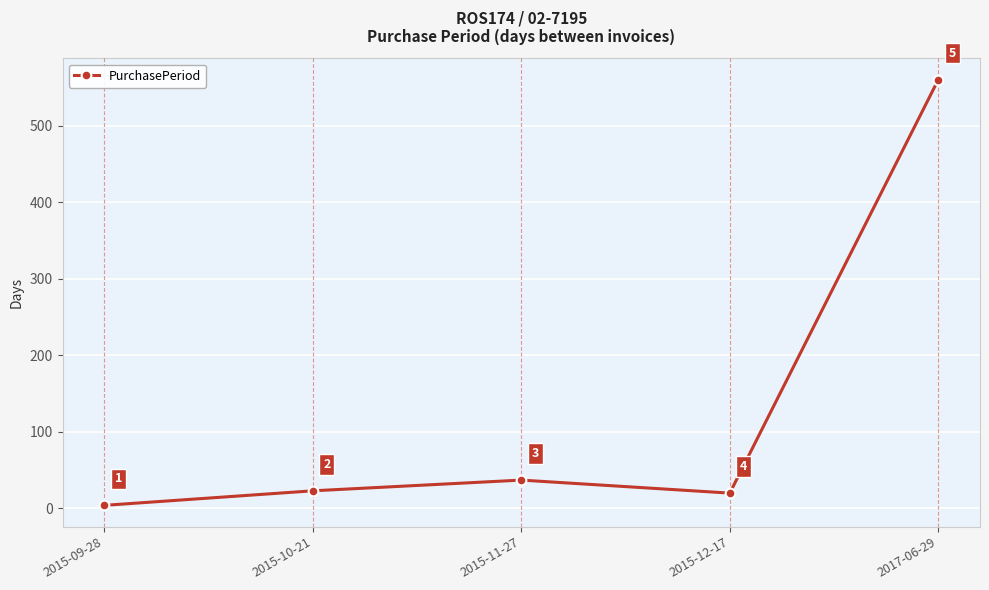

Which label corresponds to the largest value in the chart?

2017-06-29